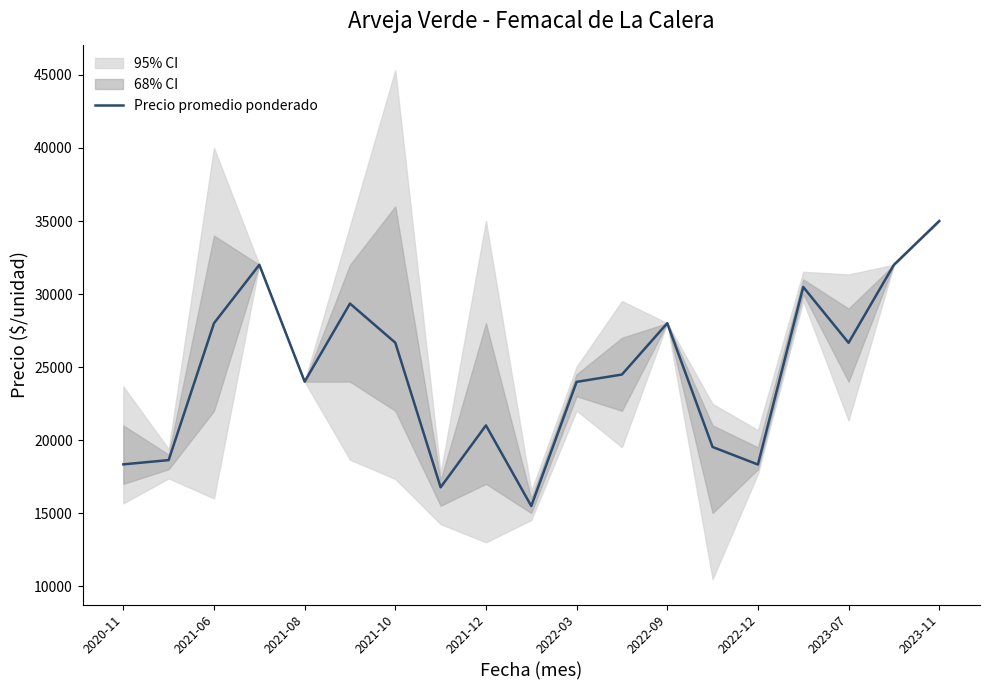

What is the minimum value shown in the chart?

15479